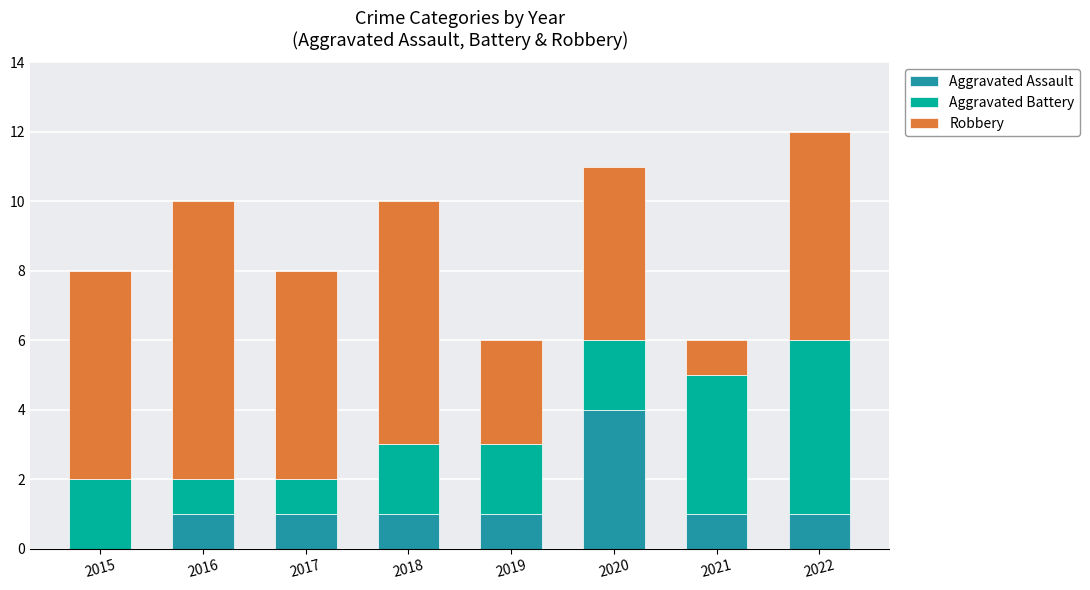

Reading right to left, list the values for the Aggravated Assault series.

2022=1	2021=1	2020=4	2019=1	2018=1	2017=1	2016=1	2015=0